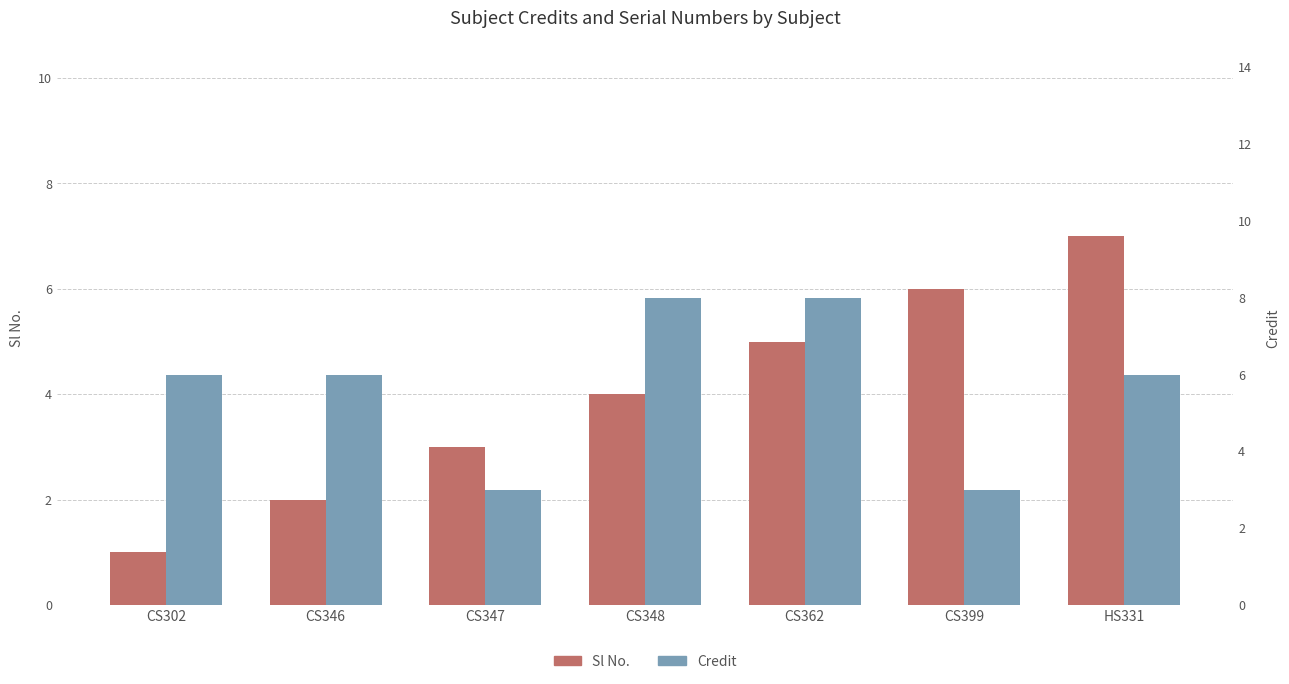

Reading right to left, list all the values displayed in this chart.

Sl No.: HS331=7	CS399=6	CS362=5	CS348=4	CS347=3	CS346=2	CS302=1
Credit: HS331=6	CS399=3	CS362=8	CS348=8	CS347=3	CS346=6	CS302=6